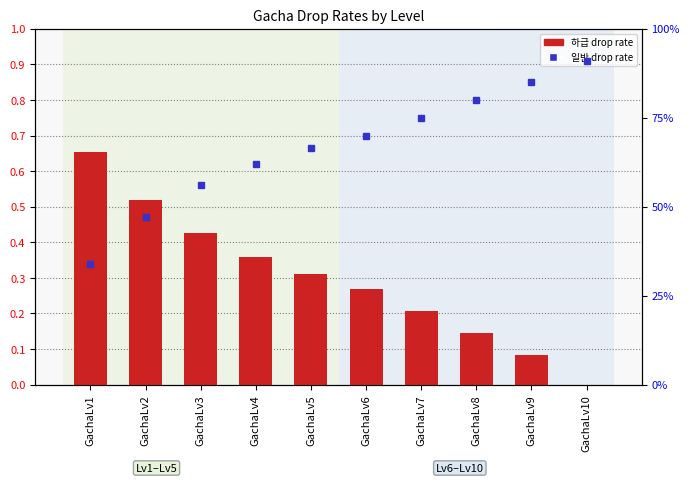

Reading left to right, what are all the values shown in this chart?

하급 (grade 0): GachaLv1=0.7	GachaLv2=0.5	GachaLv3=0.4	GachaLv4=0.4	GachaLv5=0.3	GachaLv6=0.3	GachaLv7=0.2	GachaLv8=0.1	GachaLv9=0.1	GachaLv10=0.0
일반 (grade 1): GachaLv1=0.3	GachaLv2=0.5	GachaLv3=0.6	GachaLv4=0.6	GachaLv5=0.7	GachaLv6=0.7	GachaLv7=0.8	GachaLv8=0.8	GachaLv9=0.8	GachaLv10=0.9